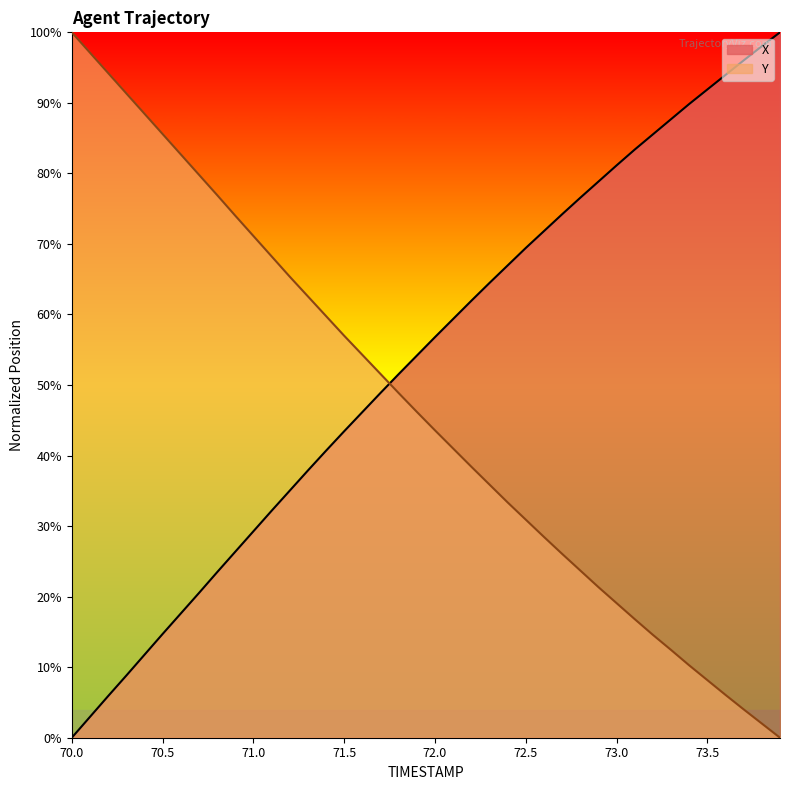

Reading left to right, extract all data points from this chart.

X: 0.0	2.9	5.9	8.8	11.8	14.7	17.6	20.5	23.5	26.4	29.3	32.2	35.0	37.9	40.7	43.4	46.2	48.9	51.5	54.2	56.8	59.4	61.9	64.5	66.9	69.4	71.8	74.2	76.5	78.8	81.1	83.4	85.5	87.7	89.8	91.9	94.0	96.0	98.0	100.0
Y: 100.0	97.1	94.2	91.4	88.5	85.6	82.7	79.8	76.9	74.0	71.1	68.3	65.4	62.6	59.8	57.0	54.3	51.6	48.9	46.2	43.6	41.0	38.4	35.9	33.4	30.9	28.5	26.1	23.7	21.4	19.1	16.8	14.6	12.4	10.3	8.2	6.1	4.0	2.0	0.0